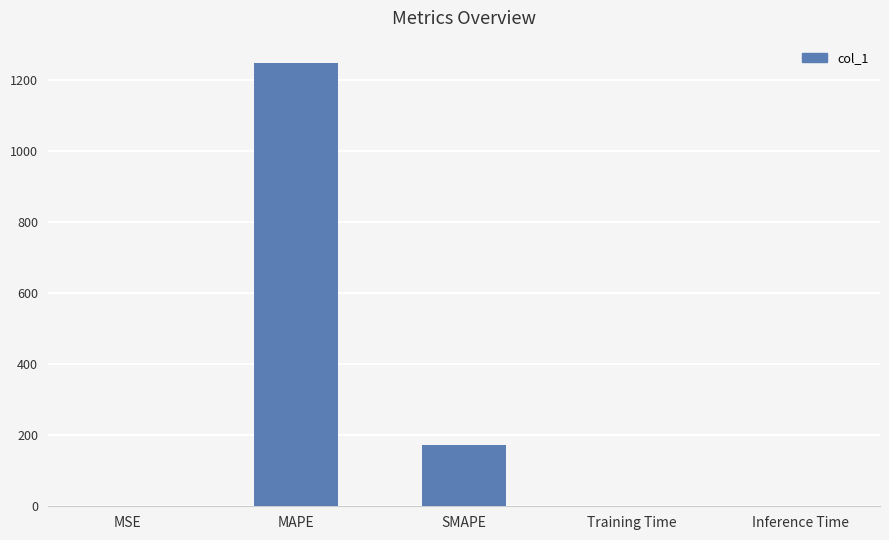

What is the sum of all values?

1422.0